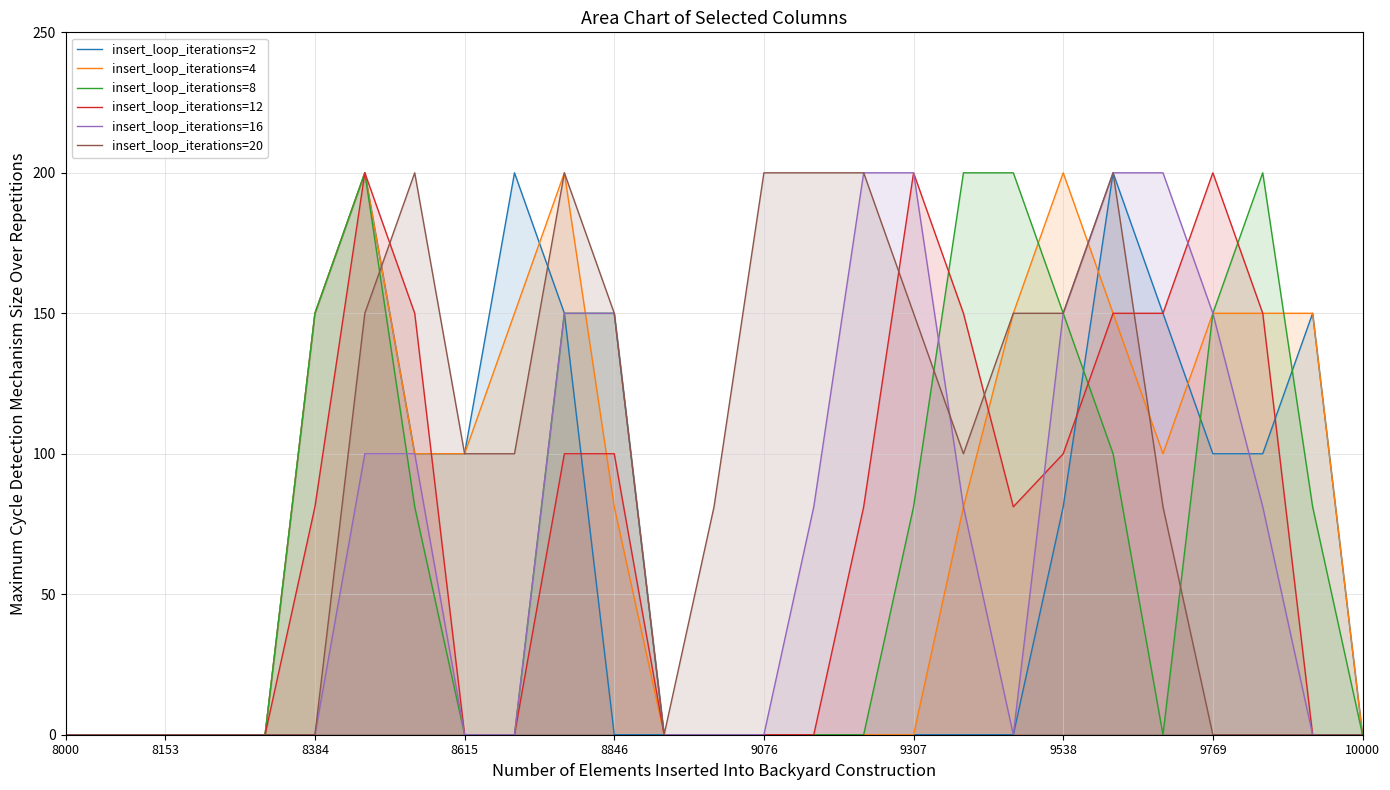

How many values in insert_loop_iterations=4 are above zero?

15